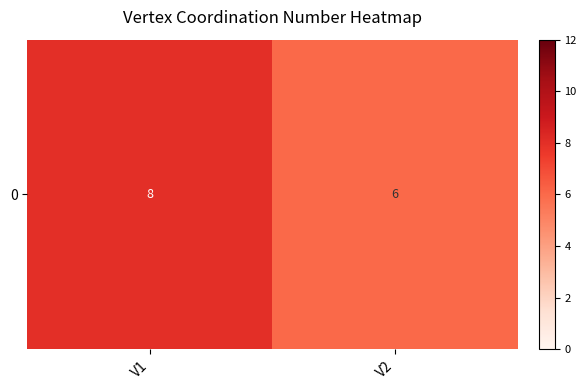

Between V1 and V2, which is larger?

V1